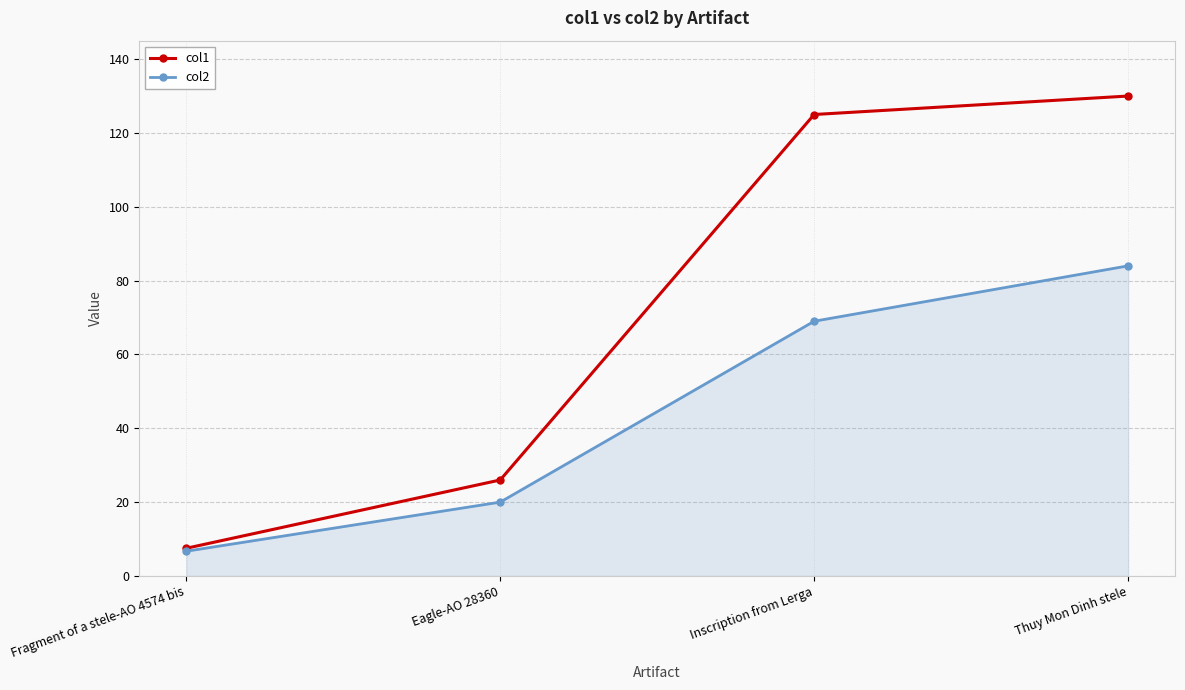

Reading left to right, extract all data points from this chart.

col1: Fragment of a stele-AO 4574 bis=7.5	Eagle-AO 28360=26.0	Inscription from Lerga=125.0	Thuy Mon Dinh stele=130.0
col2: Fragment of a stele-AO 4574 bis=6.7	Eagle-AO 28360=20.0	Inscription from Lerga=69.0	Thuy Mon Dinh stele=84.0